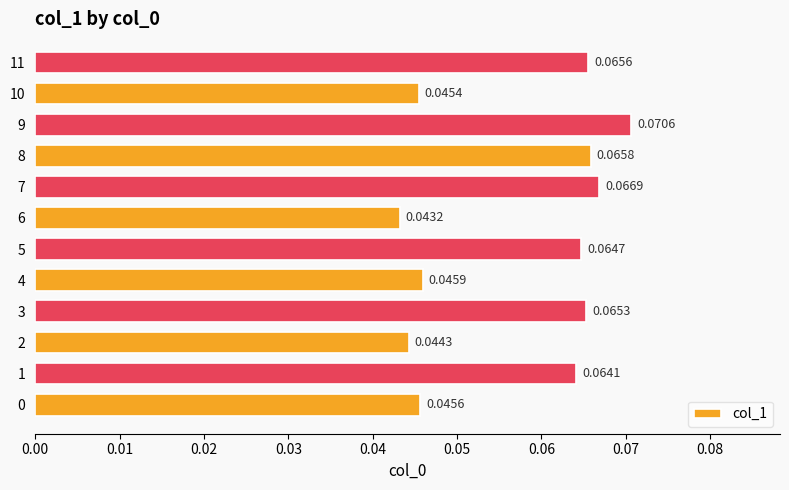

Which has a higher value, 1 or 7?

7